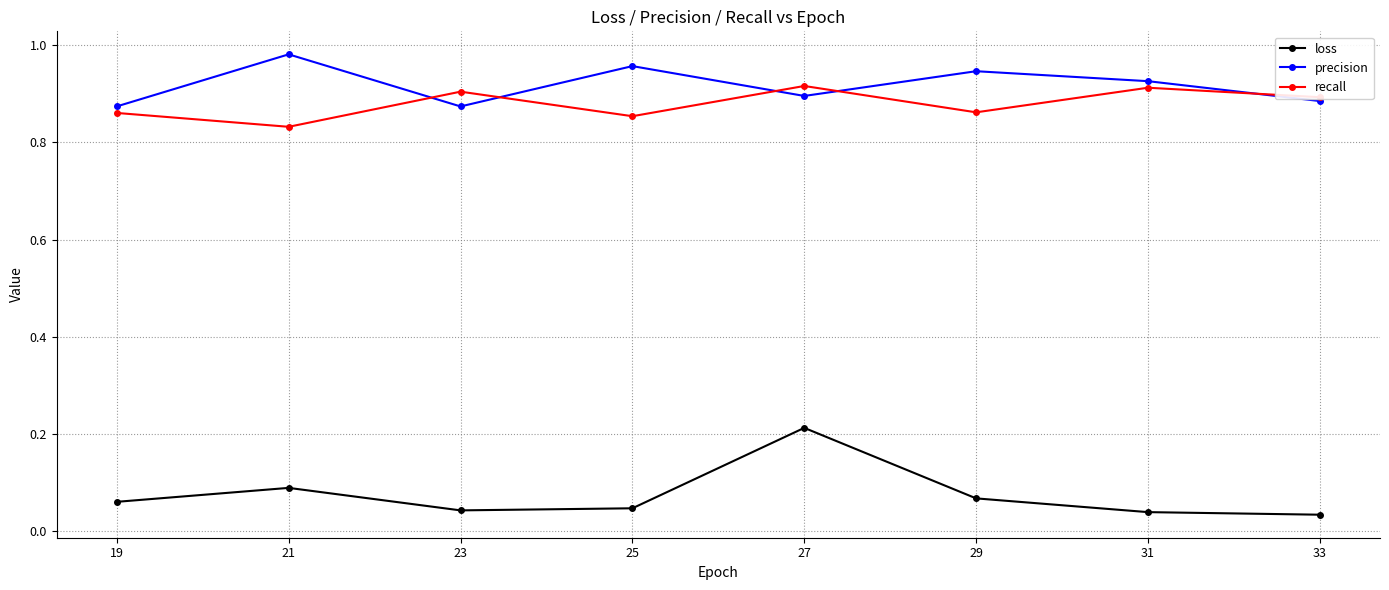

Which category has the highest value in the precision series?

21